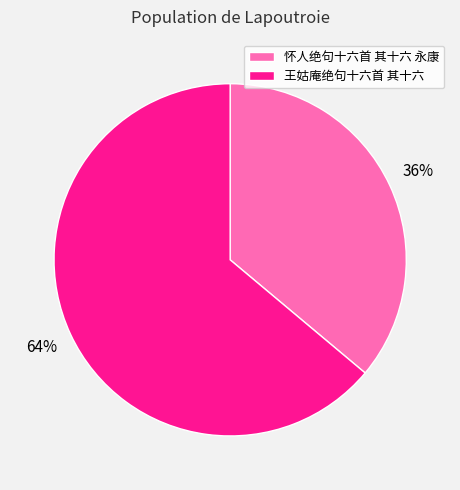

True or false: 怀人绝句十六首 其十六 永康 accounts for 36% of the total.

True